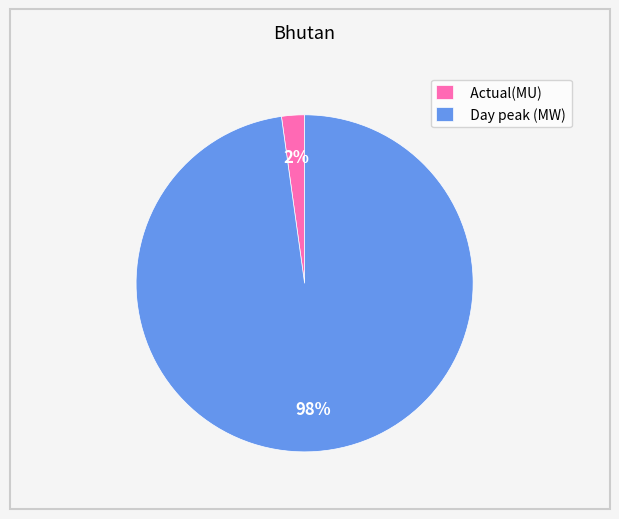

To the nearest percent, what is the difference between the largest and smallest slice percentages?

96%